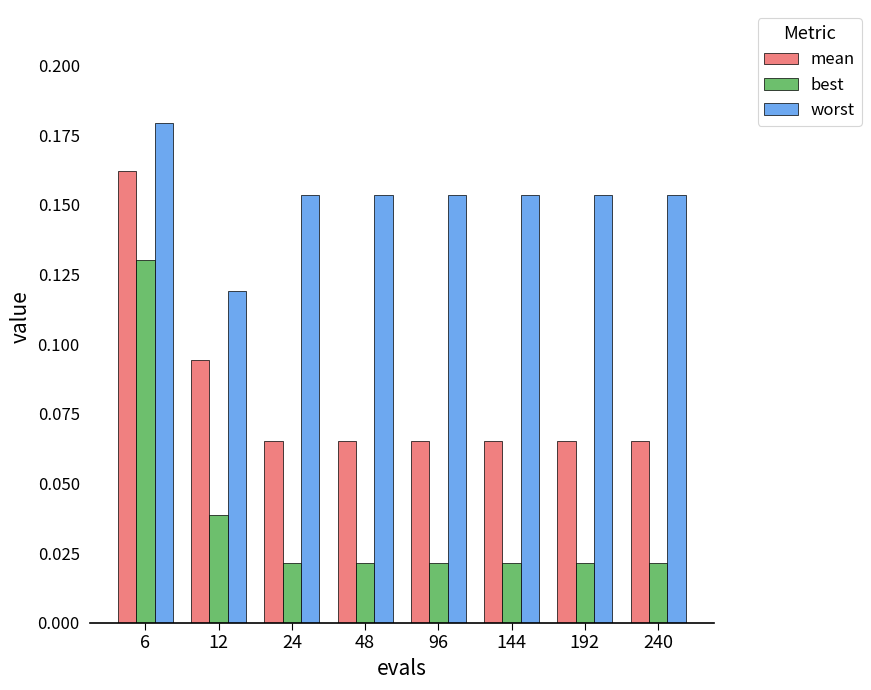

Which series has the largest total across all categories?

worst